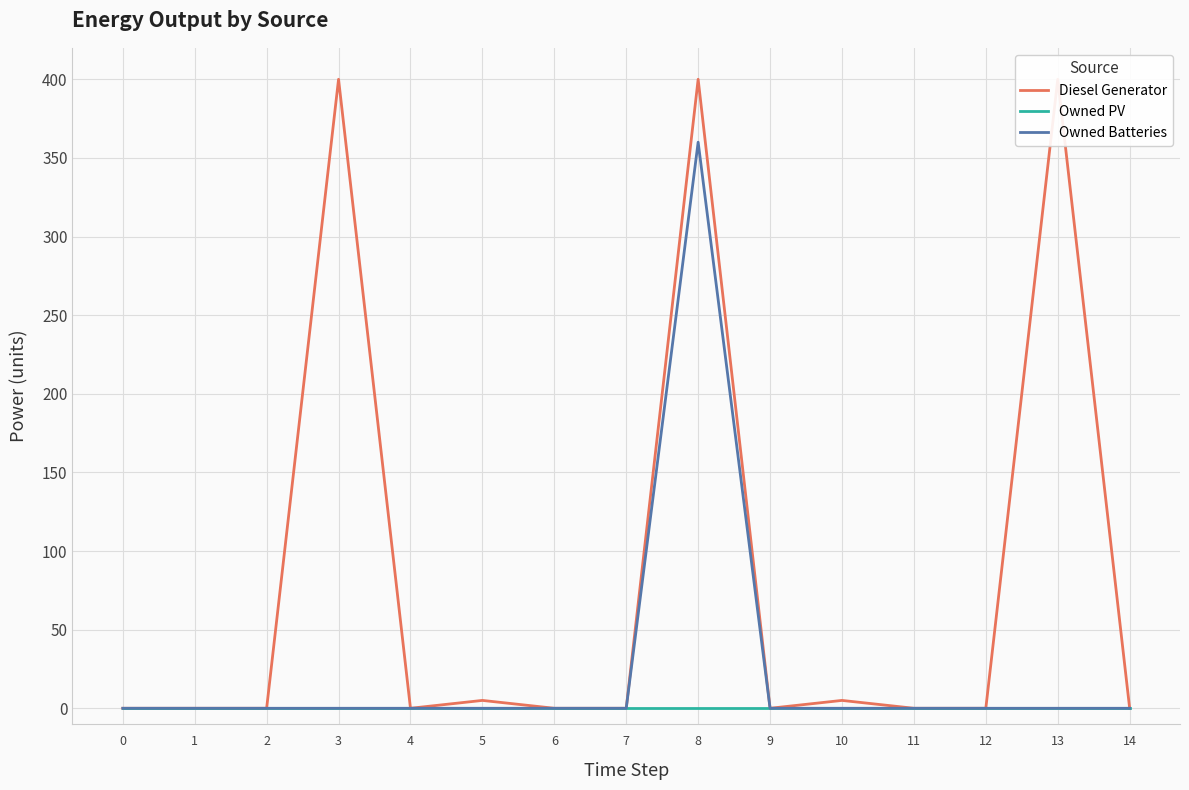

What is the maximum value for Owned Batteries?

360